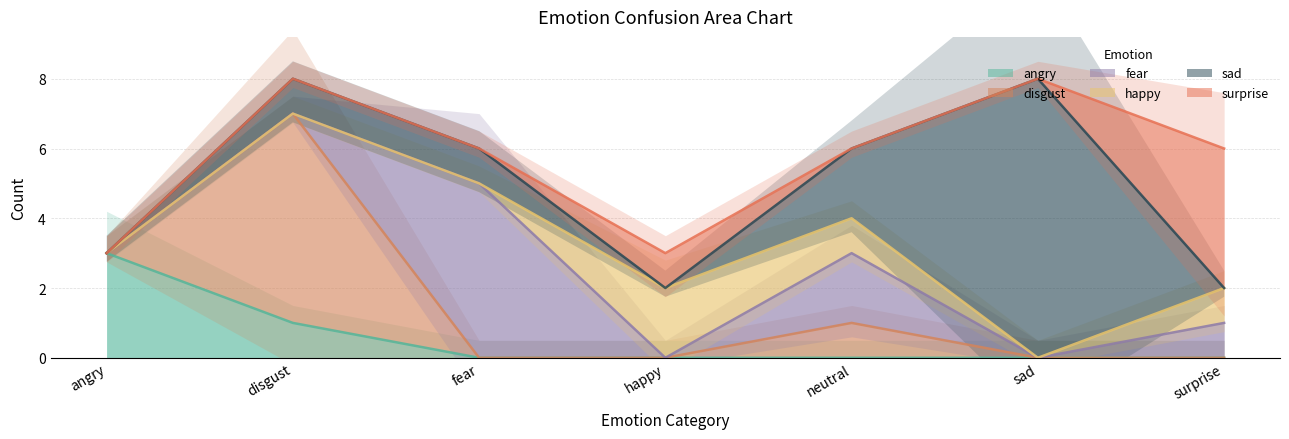

At which label is angry closest to 1?

disgust